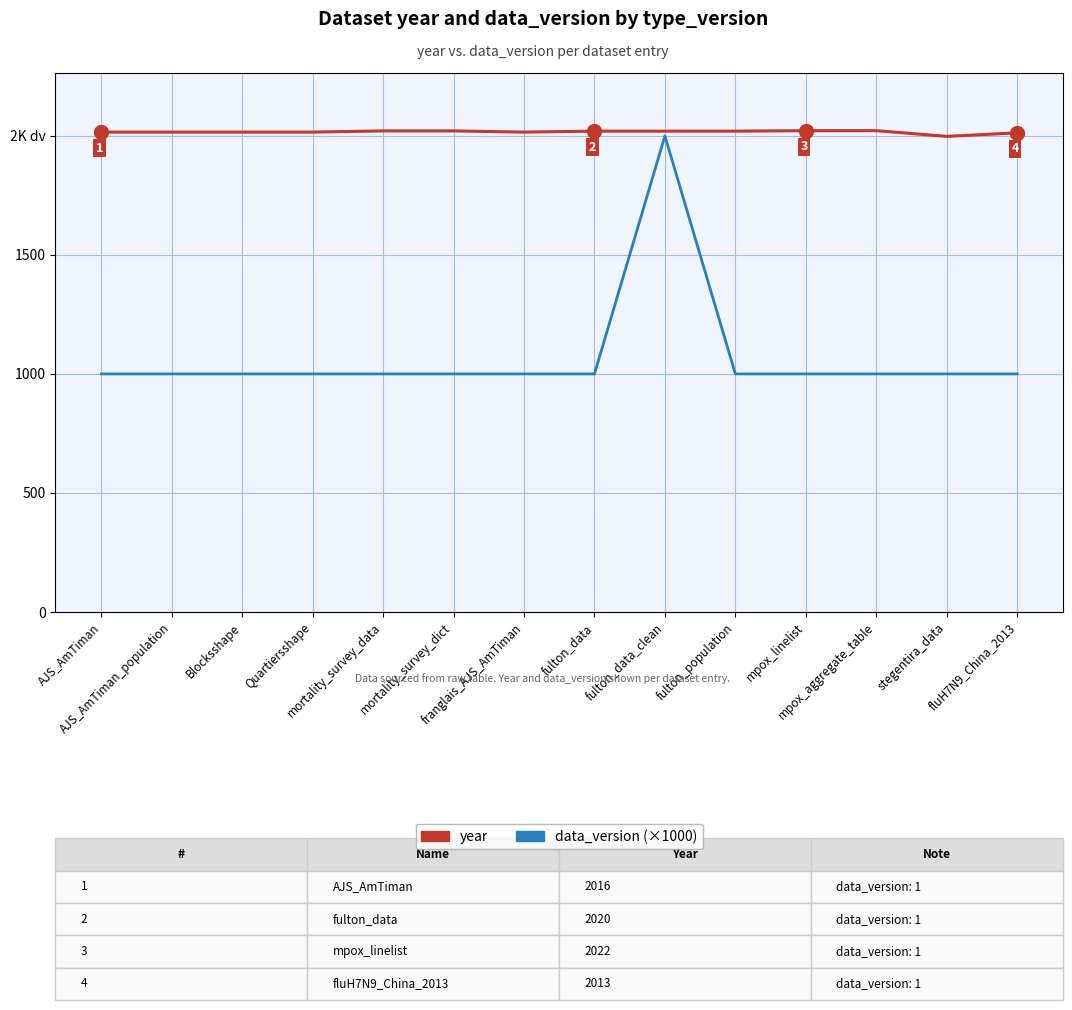

Does the chart display data point markers on the line(s)?

No